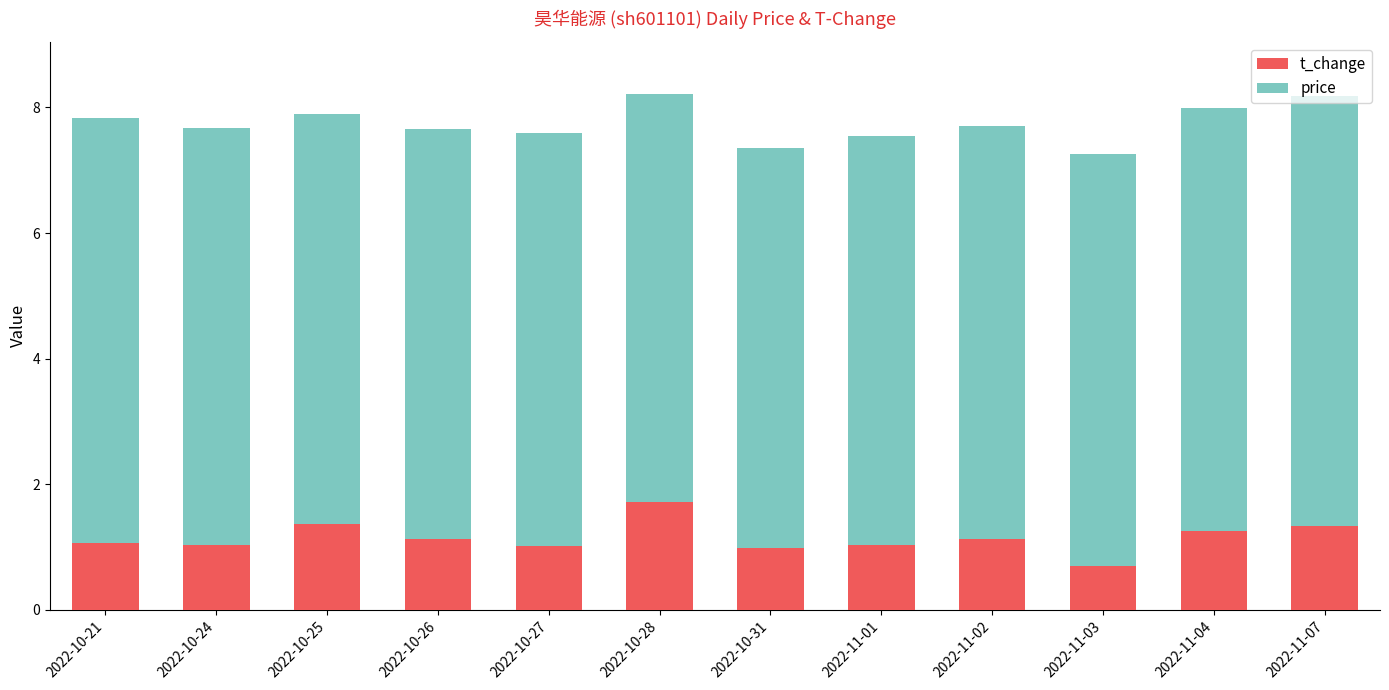

What is the average value of the t_change series?

1.1